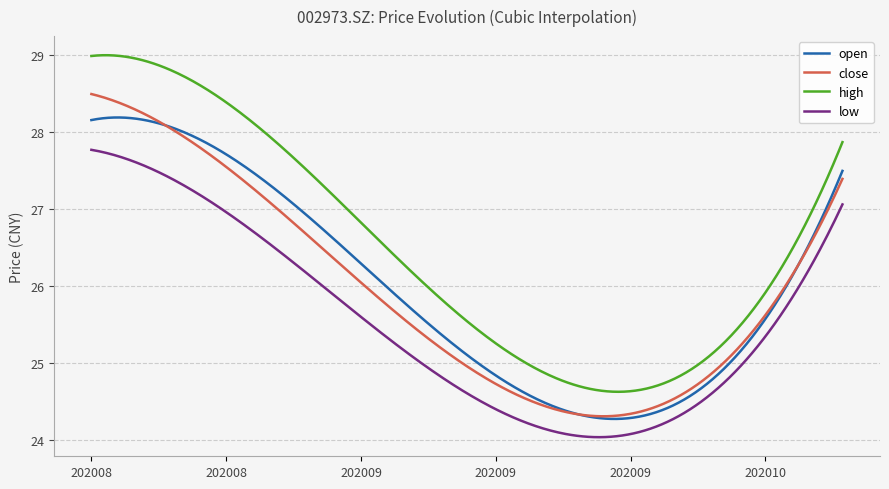

What are all the series names shown in the legend?

open, close, high, low